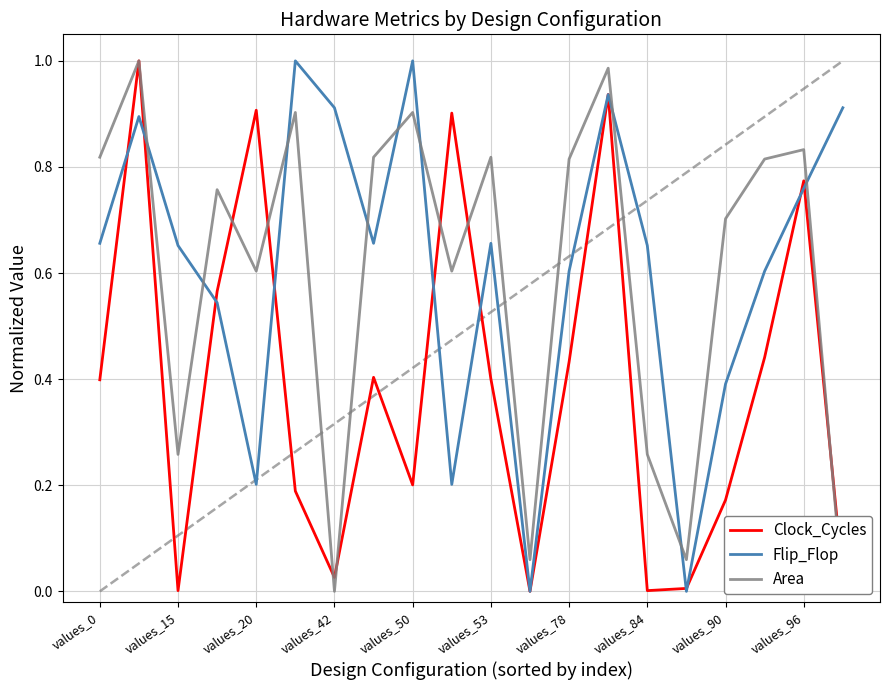

The value of Flip_Flop at values_0 is 0.2. True or false?

False